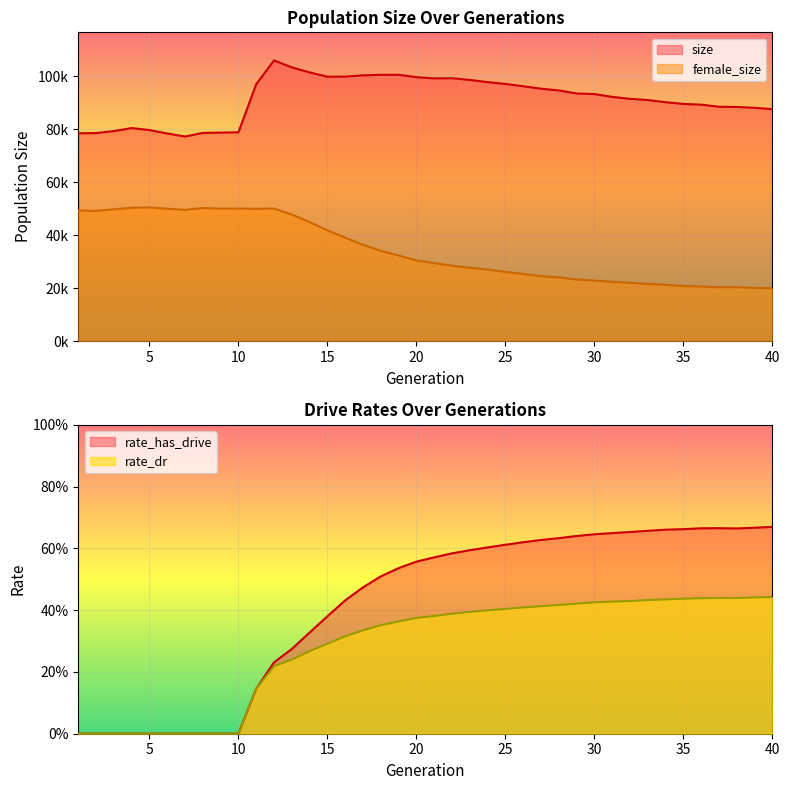

What is the sum of all rate_has_drive values?

16.6